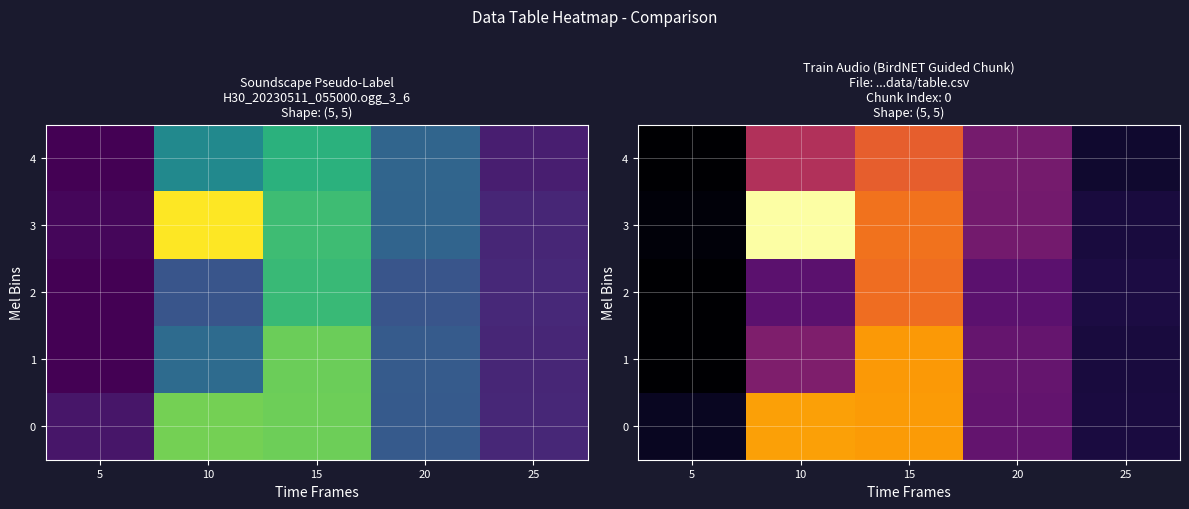

Which has a higher value, 20 or 5?

20